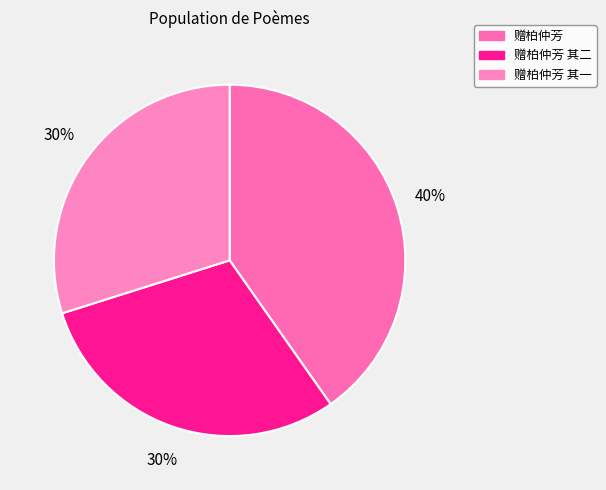

Does 赠柏仲芳 represent more than half of the total?

No